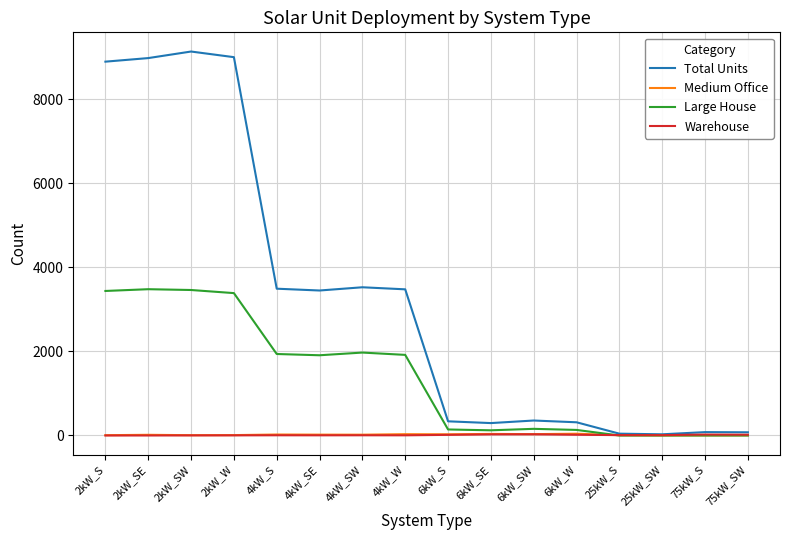

Between 2kW_SW and 25kW_S, which series saw the biggest shift?

Total Units